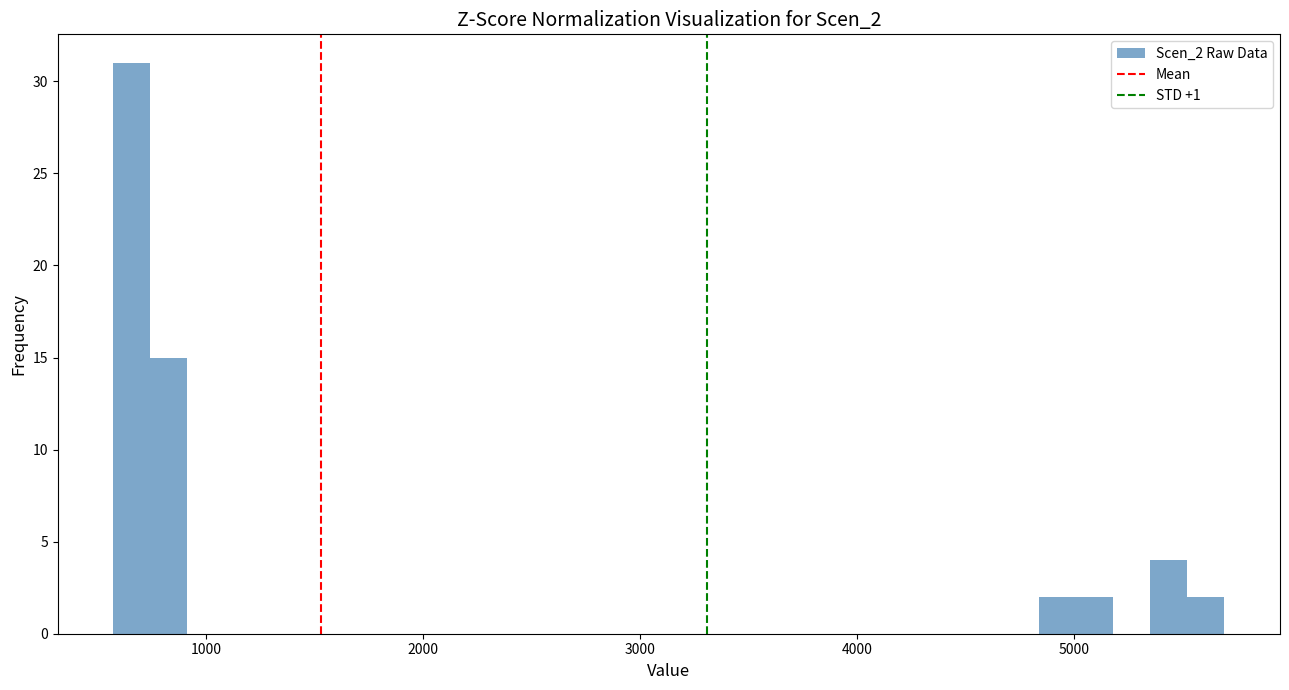

Read against the x-axis, roughly where is the centre of the tallest bar?

700